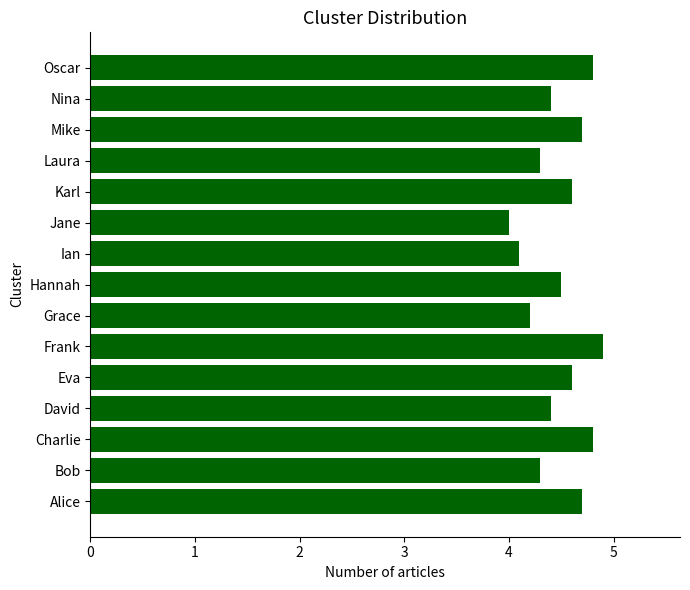

Read the value at Charlie.

4.8